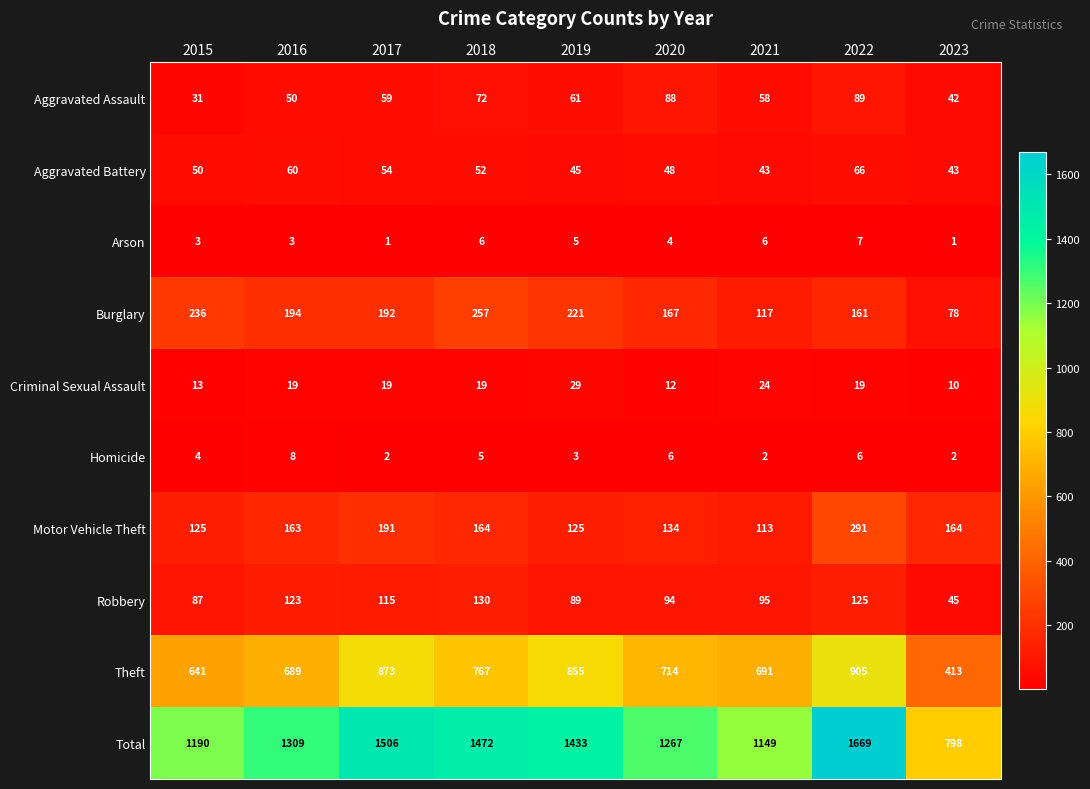

What is the difference between the highest and lowest values at 2023?

797